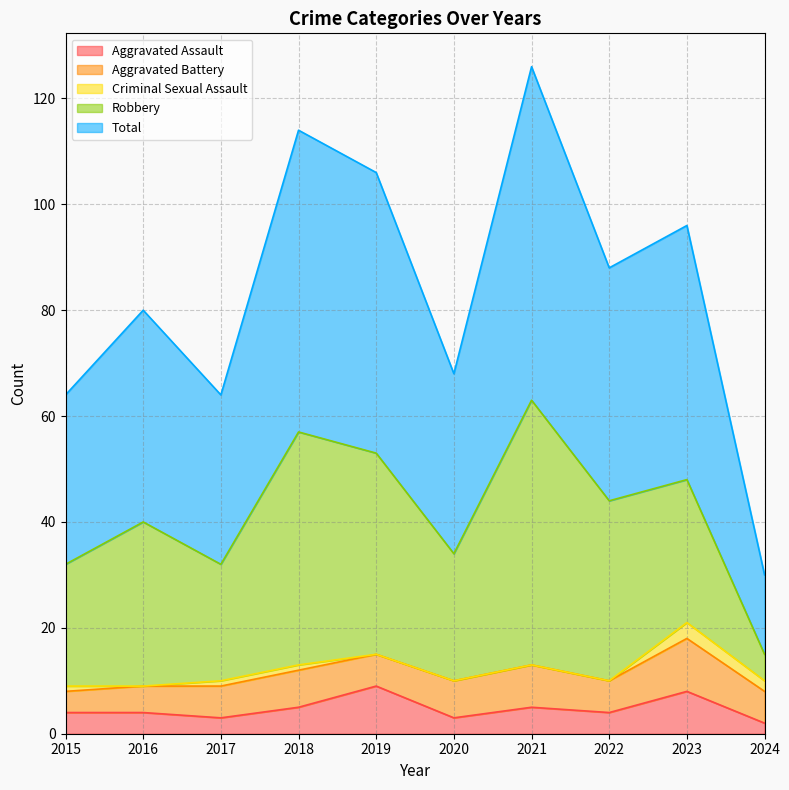

True or false: Aggravated Battery and Criminal Sexual Assault cross at least once.

False